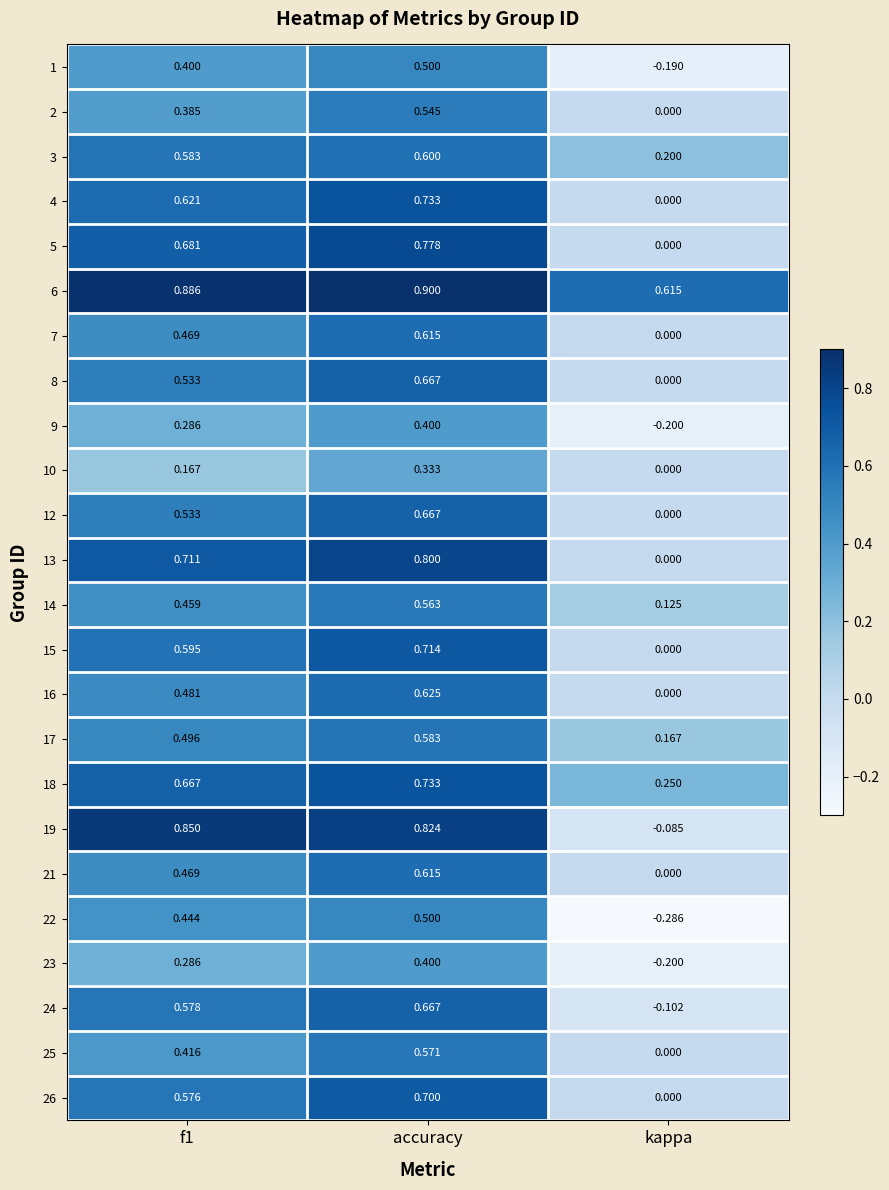

At which label is 6 closest to 0?

kappa